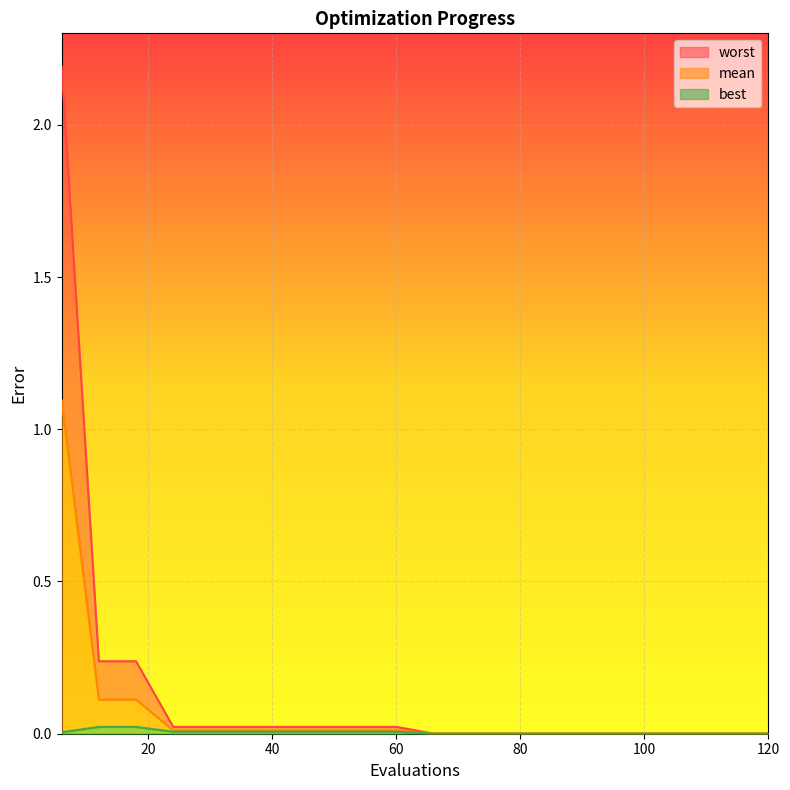

Reading left to right, what are all the values shown in this chart?

mean: 6=1.1	12=0.1	18=0.1	24=0.0	30=0.0	36=0.0	42=0.0	48=0.0	54=0.0	60=0.0	66=0.0	72=0.0	78=0.0	84=0.0	90=0.0	96=0.0	102=0.0	108=0.0	114=0.0	120=0.0
best: 6=0.0	12=0.0	18=0.0	24=0.0	30=0.0	36=0.0	42=0.0	48=0.0	54=0.0	60=0.0	66=0.0	72=0.0	78=0.0	84=0.0	90=0.0	96=0.0	102=0.0	108=0.0	114=0.0	120=0.0
worst: 6=2.2	12=0.2	18=0.2	24=0.0	30=0.0	36=0.0	42=0.0	48=0.0	54=0.0	60=0.0	66=0.0	72=0.0	78=0.0	84=0.0	90=0.0	96=0.0	102=0.0	108=0.0	114=0.0	120=0.0